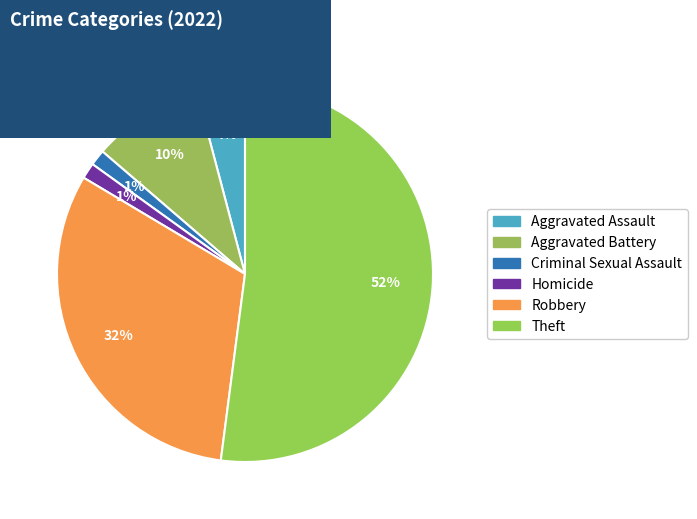

How many slices are in this pie chart?

6